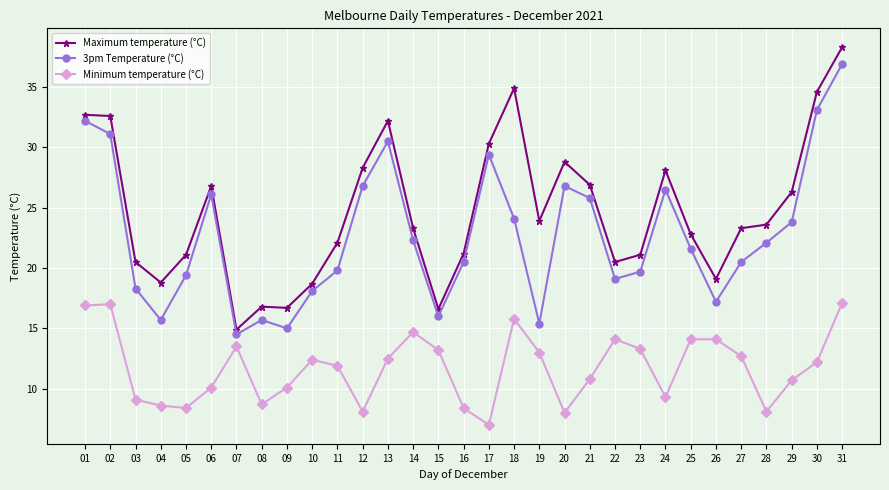

Which series has the largest range (max minus min)?

Maximum temperature (°C)